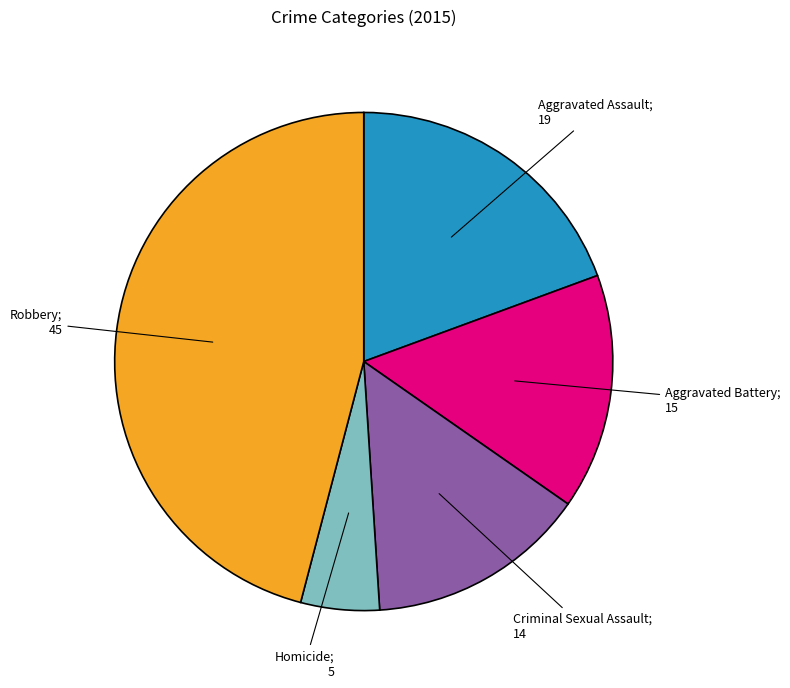

Does any single category account for the majority?

No